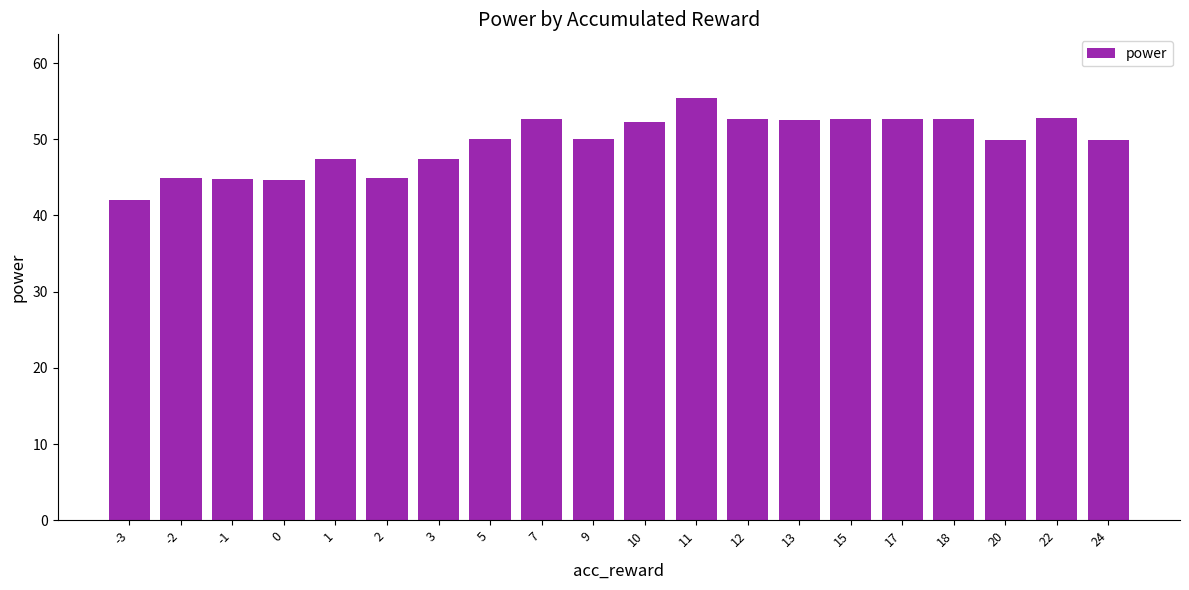

True or false: the data shows 50.0 at 5.

True